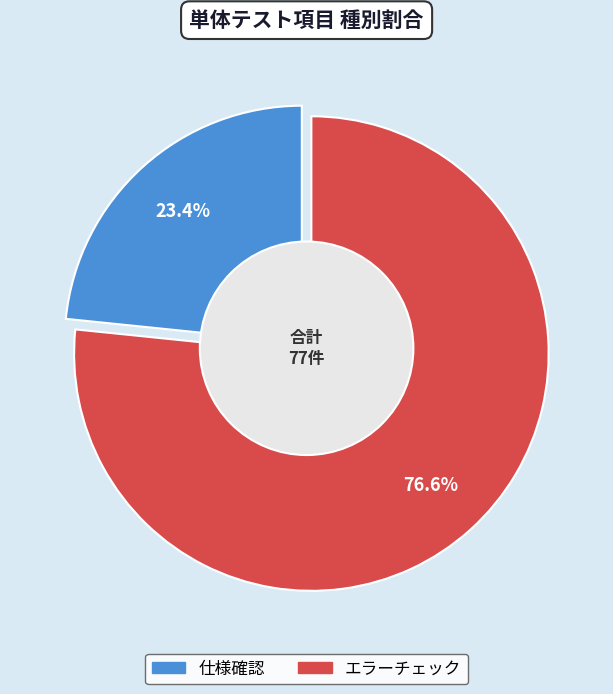

True or false: エラーチェック accounts for 91% of the total.

False